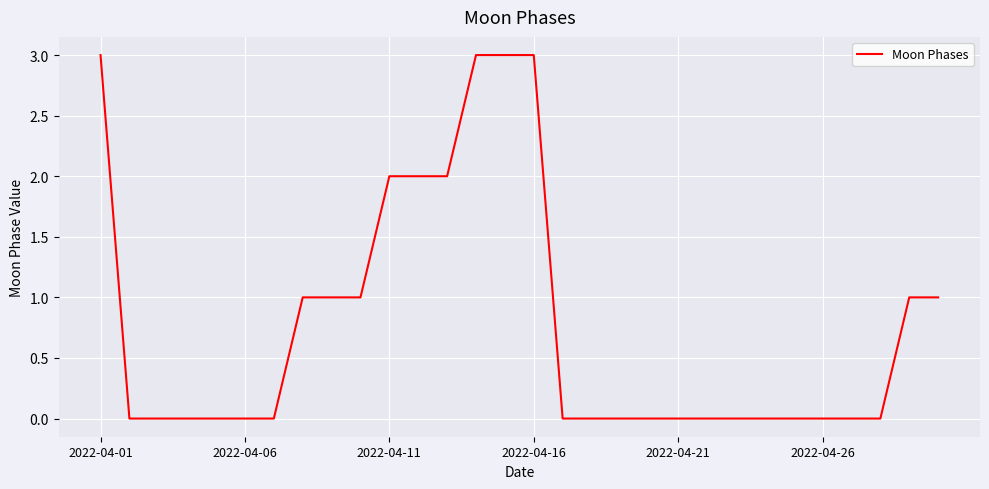

What is the maximum value shown in the chart?

3